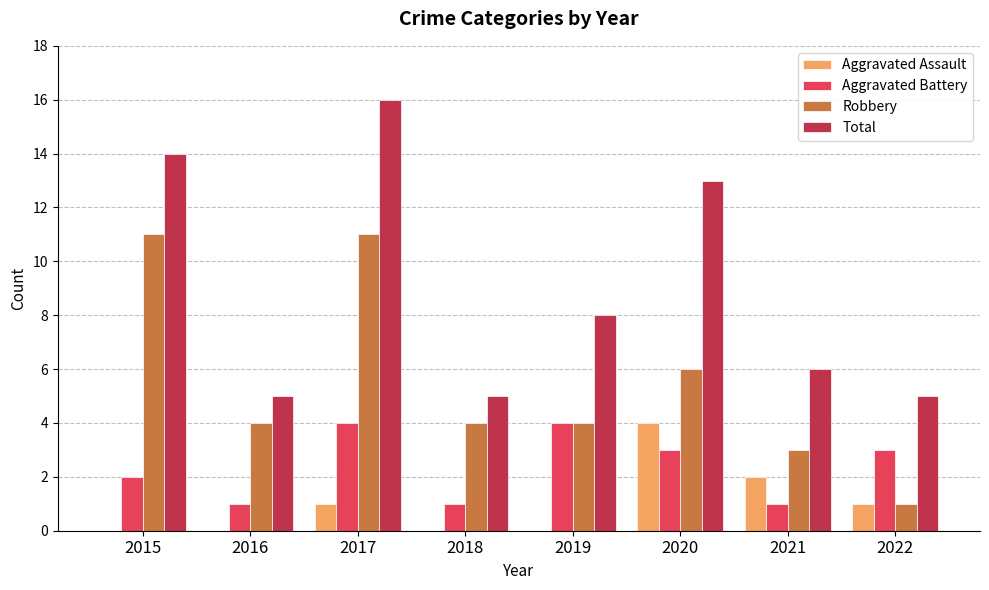

How many data points does each series have?

8